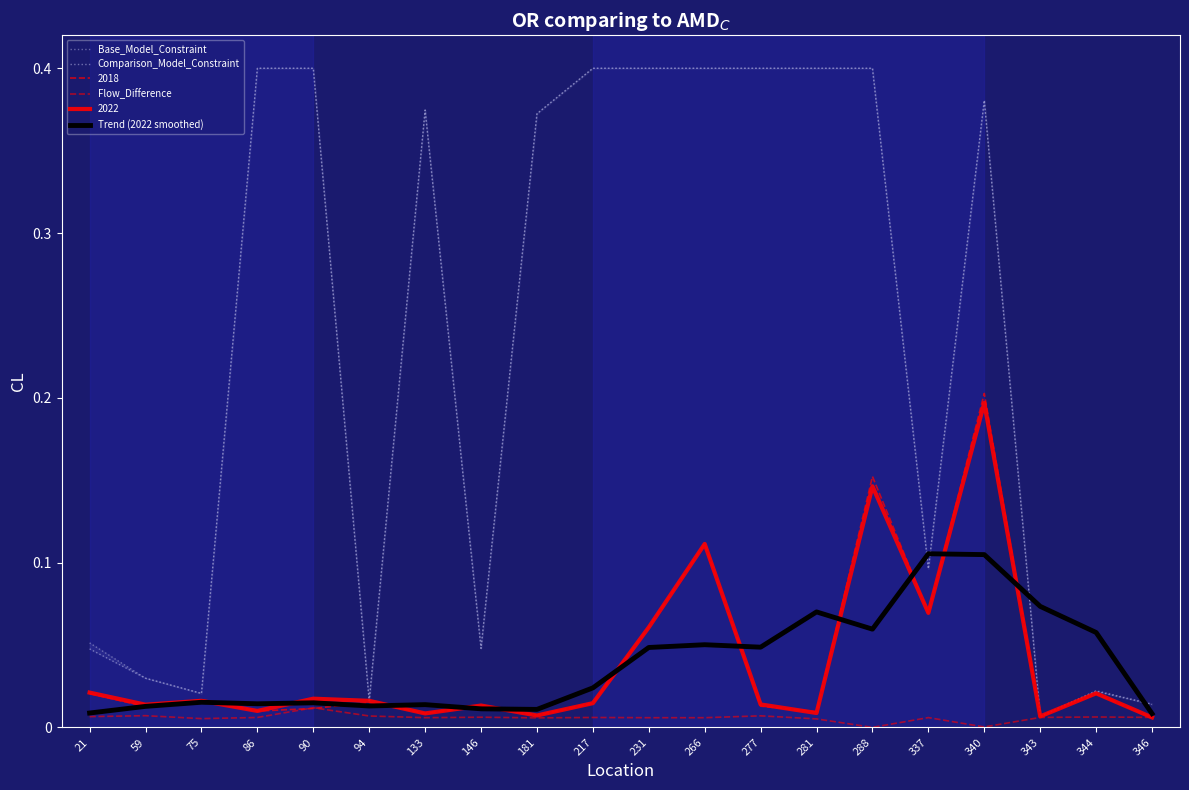

What is the sum of all Base_Model_Constraint values?

4.6